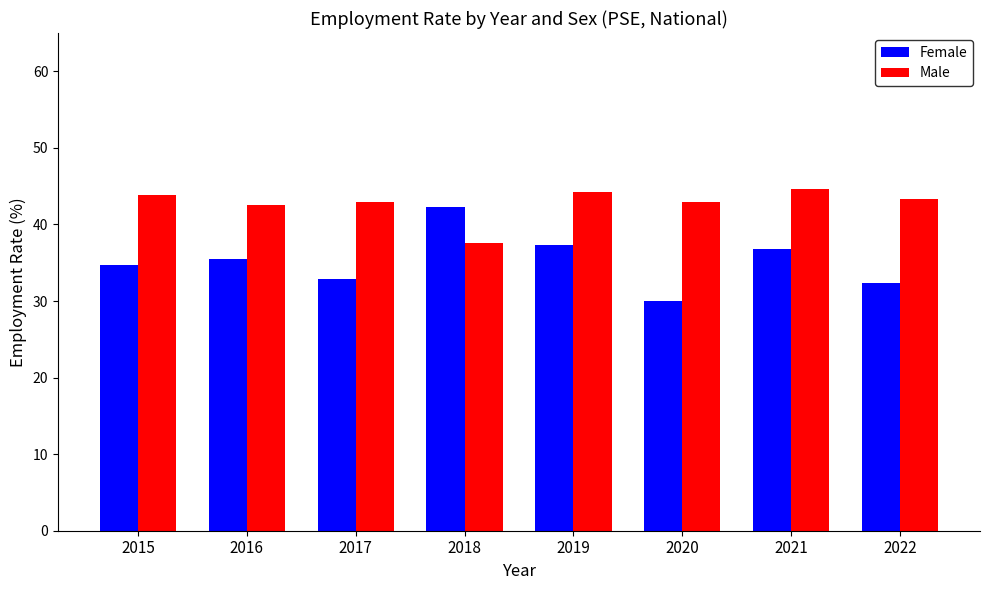

At 2019, list the series in order from smallest to largest.

Female, Male